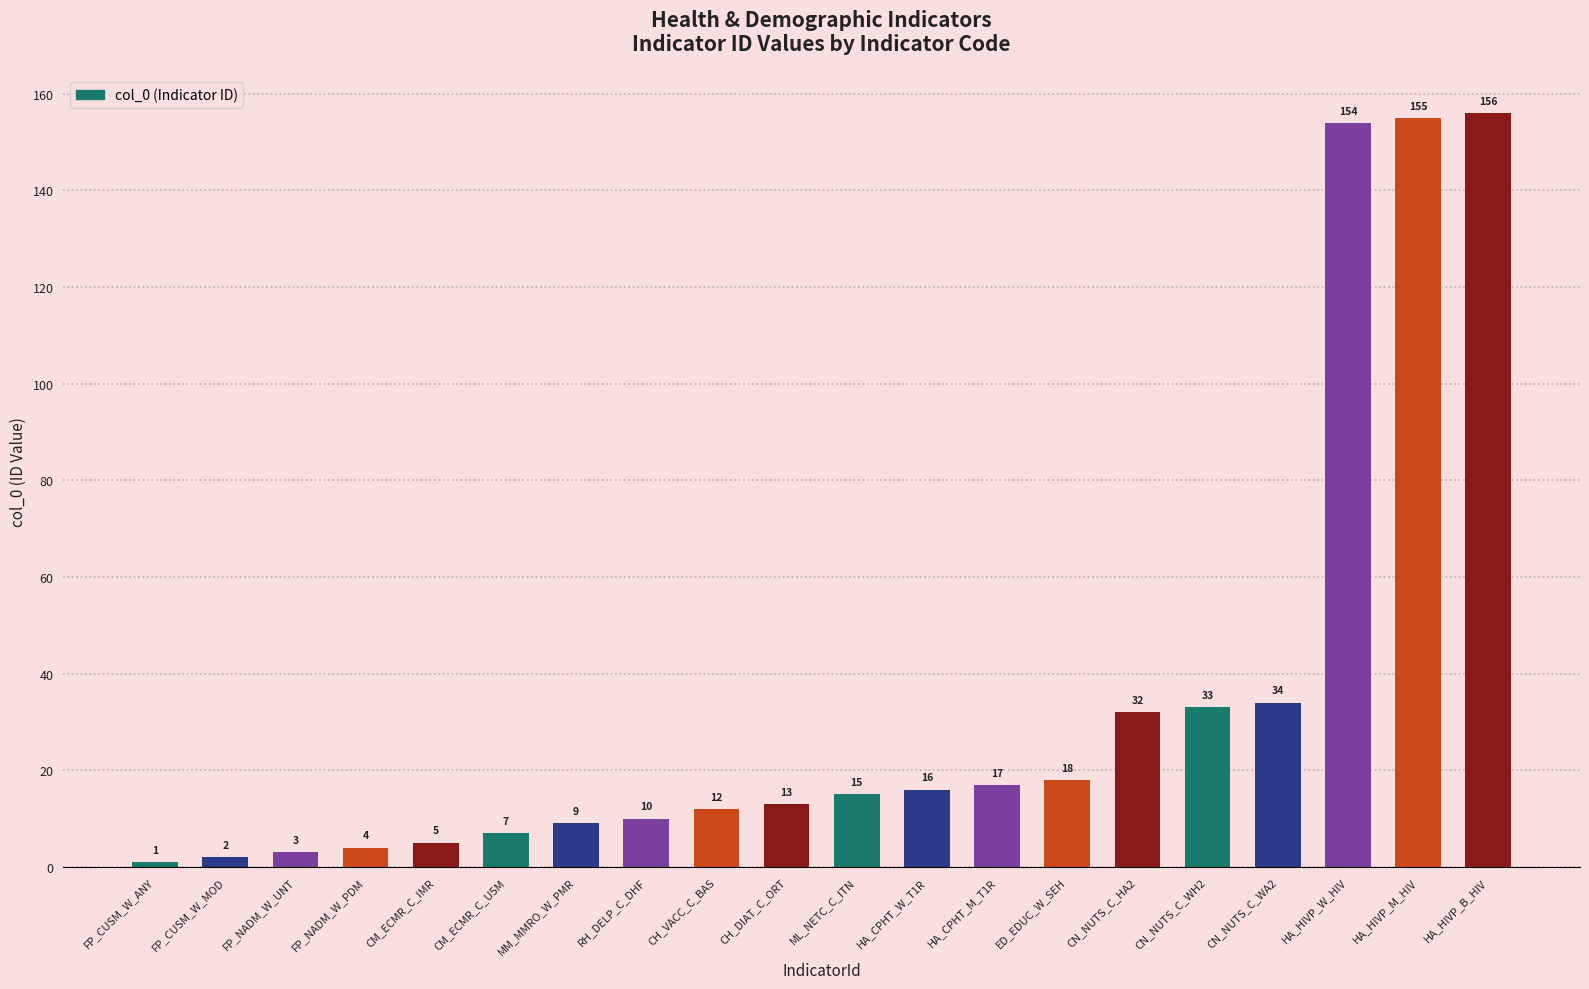

What is the average value?

35